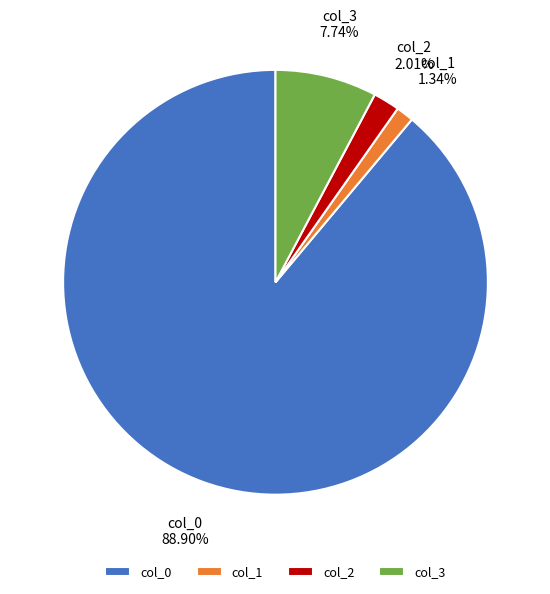

Rank the categories by value from lowest to highest.

col_1, col_2, col_3, col_0